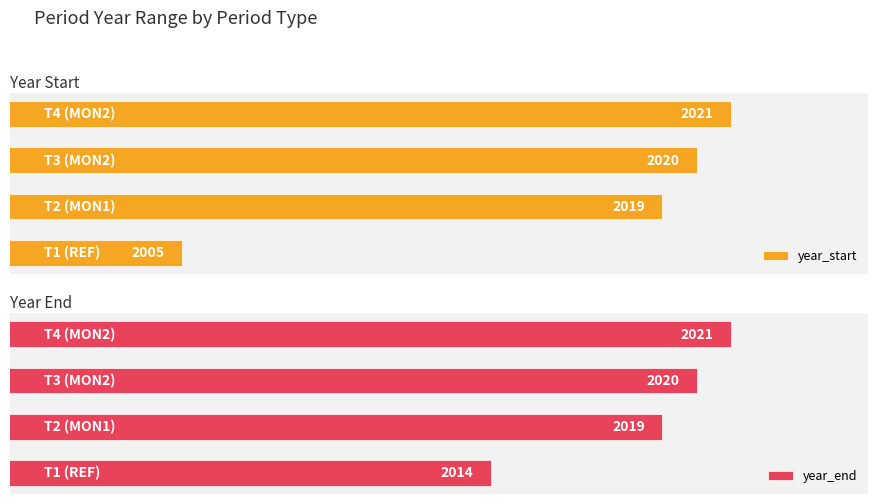

What is the difference between the year_start values at 1 and 0?

14